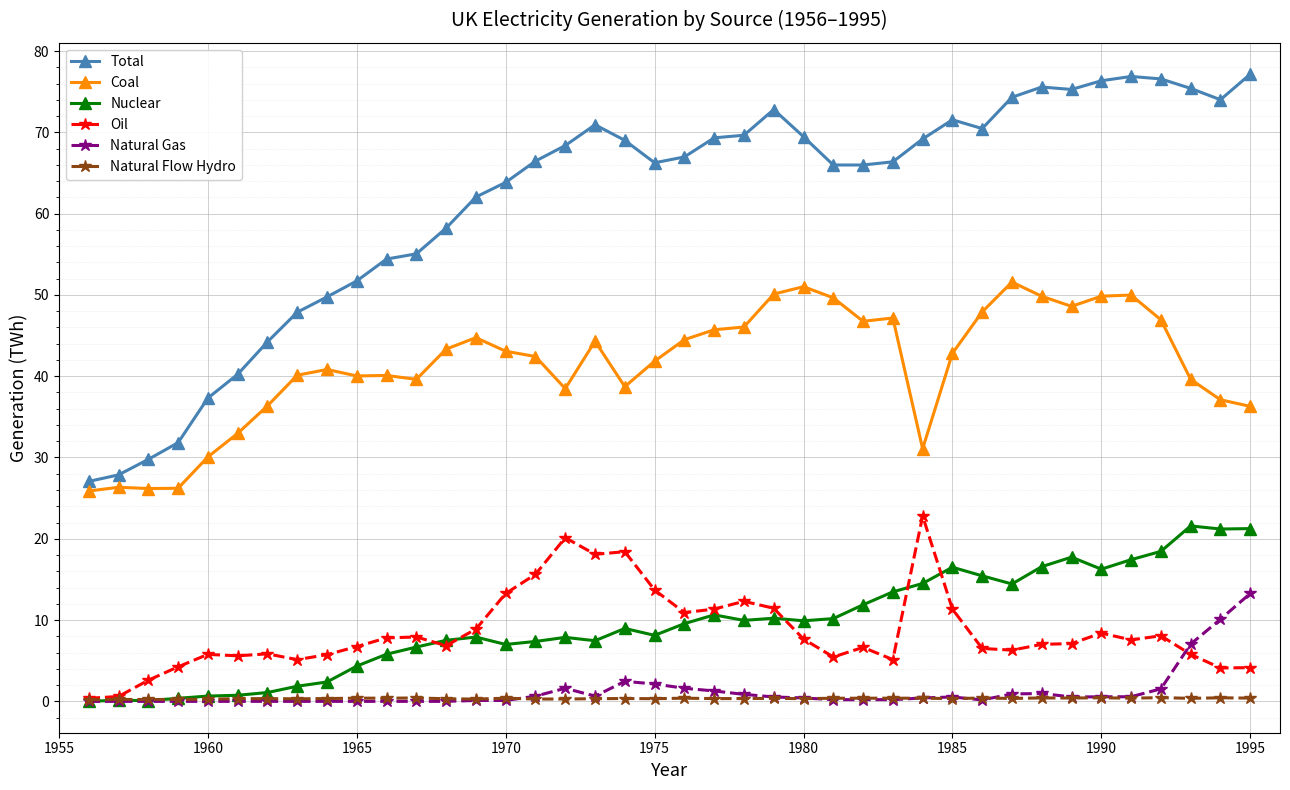

True or false: Oil and Coal intersect in this chart.

False